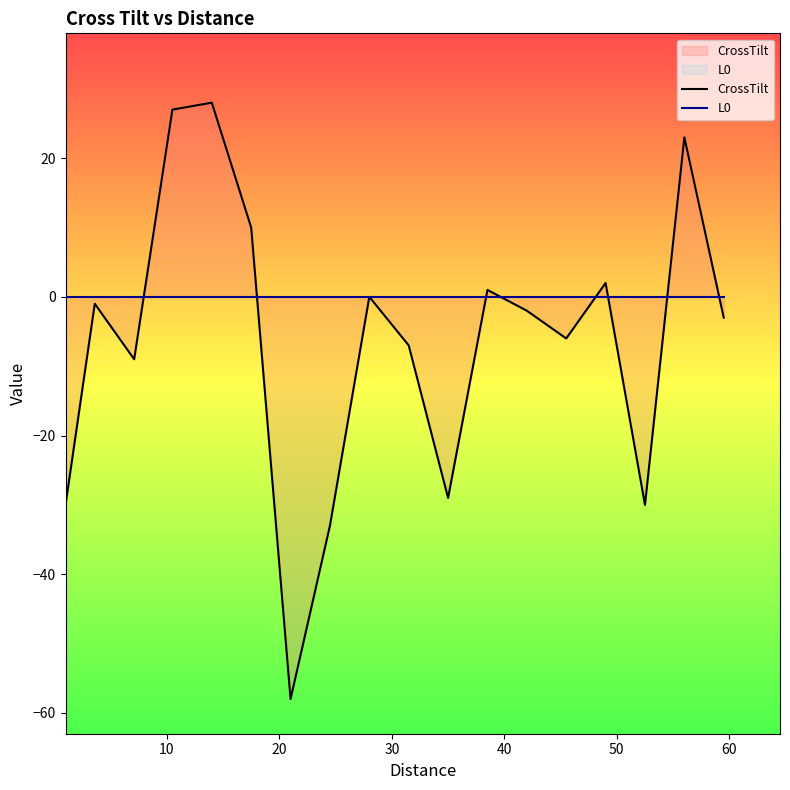

What is the minimum value shown in the chart?

-58